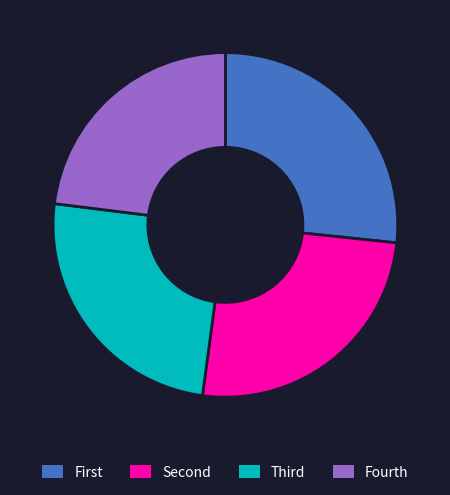

Rank the categories by value from lowest to highest.

Fourth, Third, Second, First